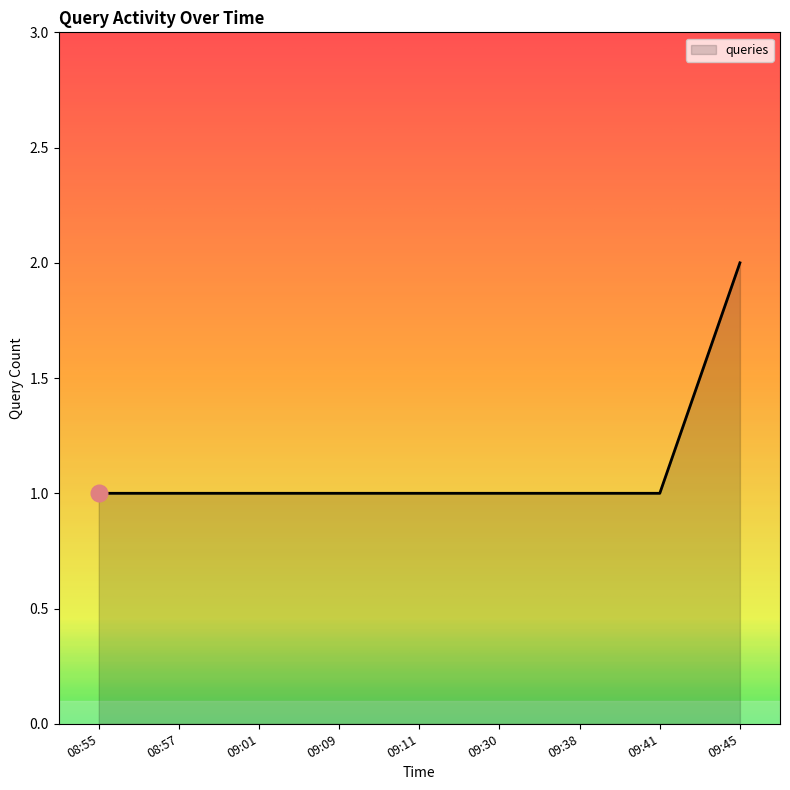

What is the smallest value displayed?

1